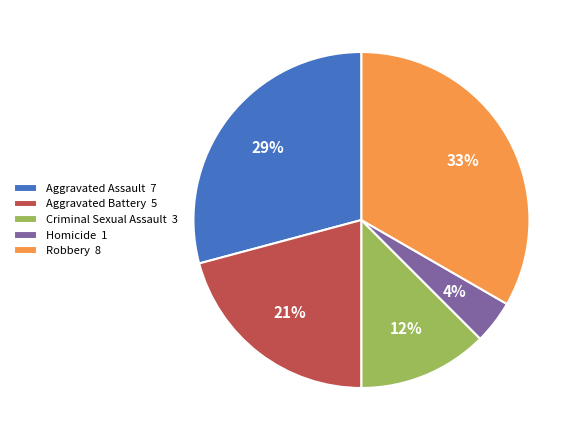

Does any single category account for the majority?

No